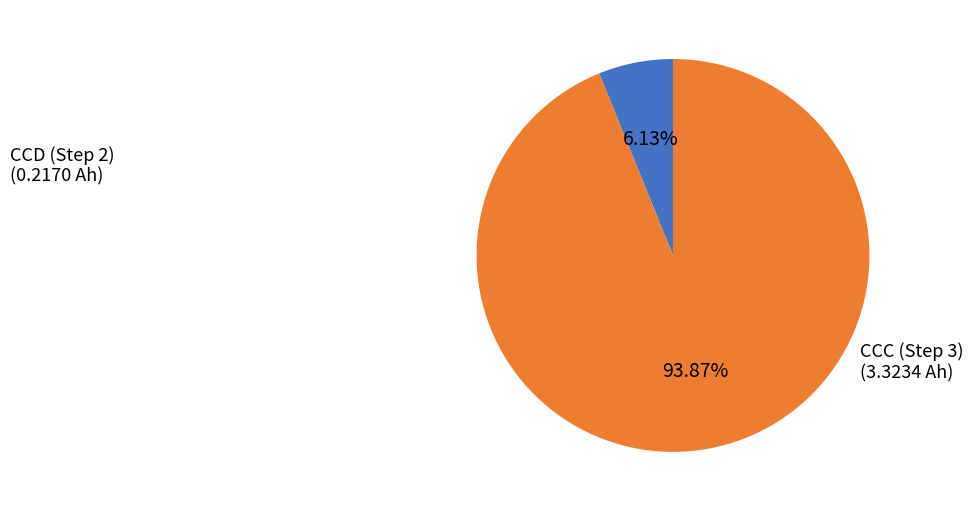

Is there any slice that represents more than half of the pie?

Yes